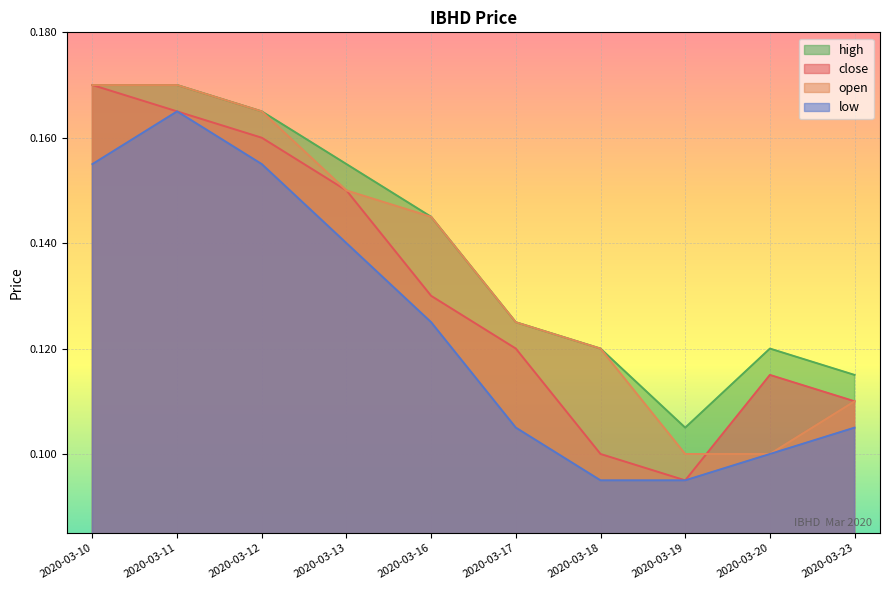

True or false: close and open cross at least once.

True